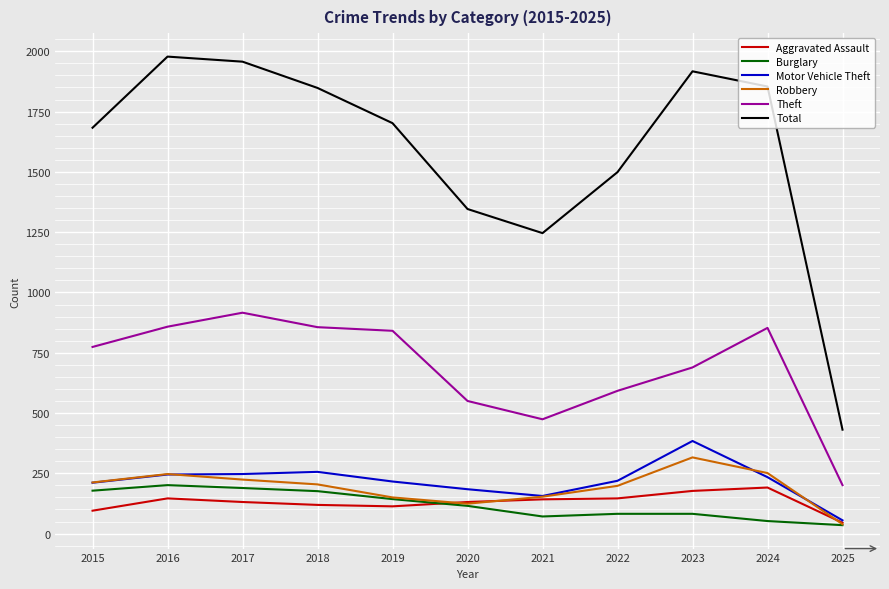

True or false: Motor Vehicle Theft has more than 0 interior local peaks.

True